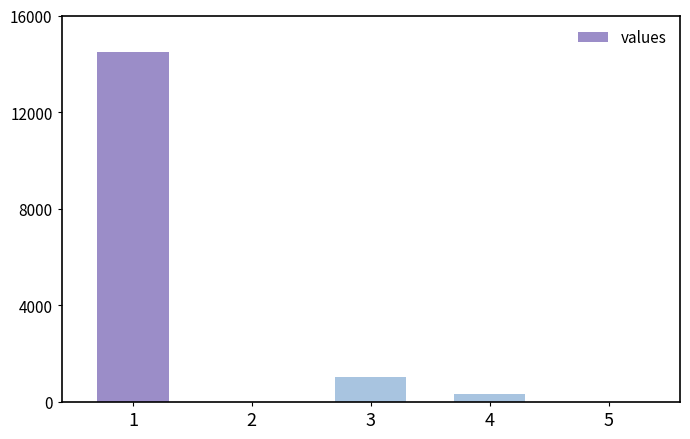

Reading right to left, transcribe all the data shown in this chart.

5=0	4=345	3=1033	2=0	1=14488